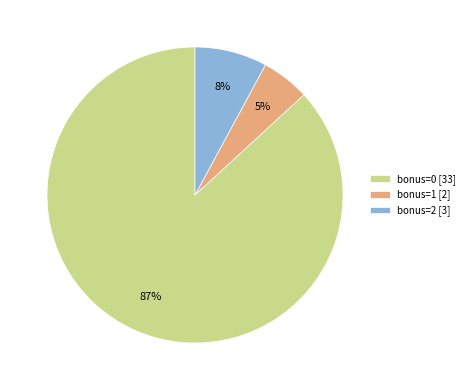

Is the sum of bonus=0 [33] and bonus=1 [2] greater than half?

Yes